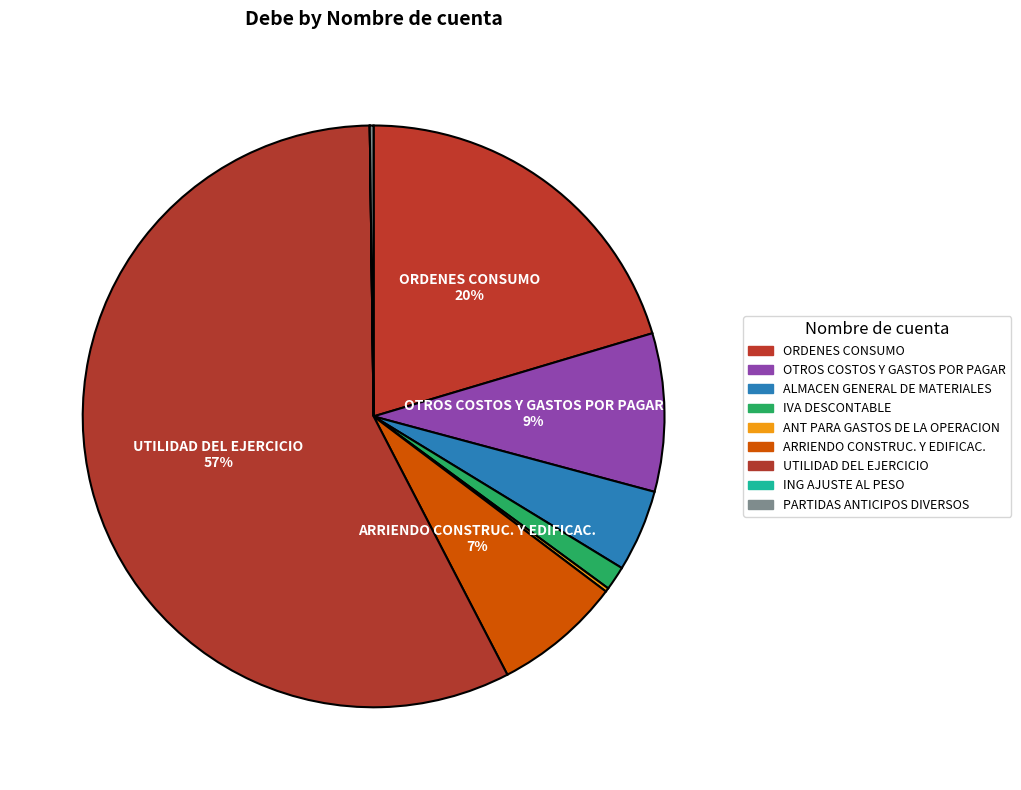

Do ING AJUSTE AL PESO and OTROS COSTOS Y GASTOS POR PAGAR together represent more than half of the pie?

No